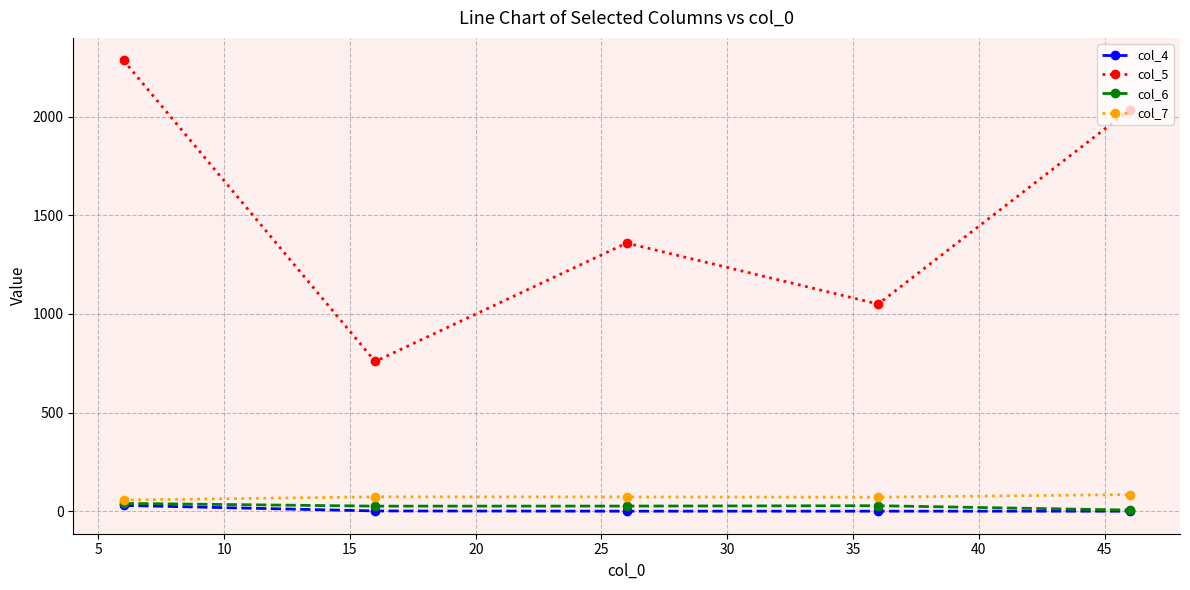

Which series has the widest spread of values?

col_5